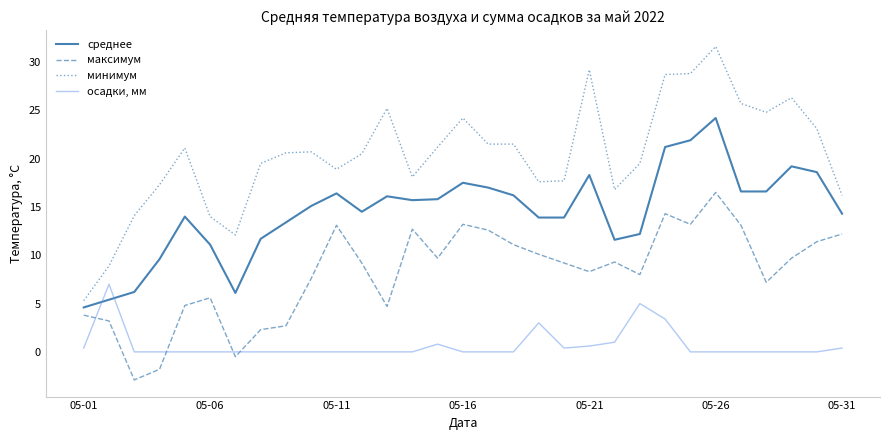

List the series in order of their peak value, highest first.

минимум, среднее, максимум, осадки, мм